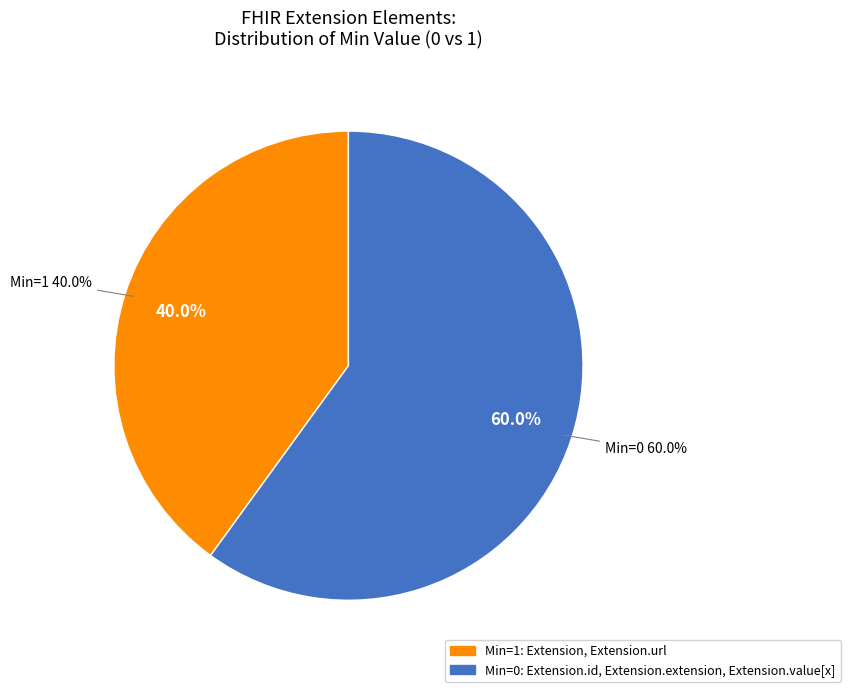

To the nearest percent, what is the combined percentage of Extension.url and Extension.id?

50%